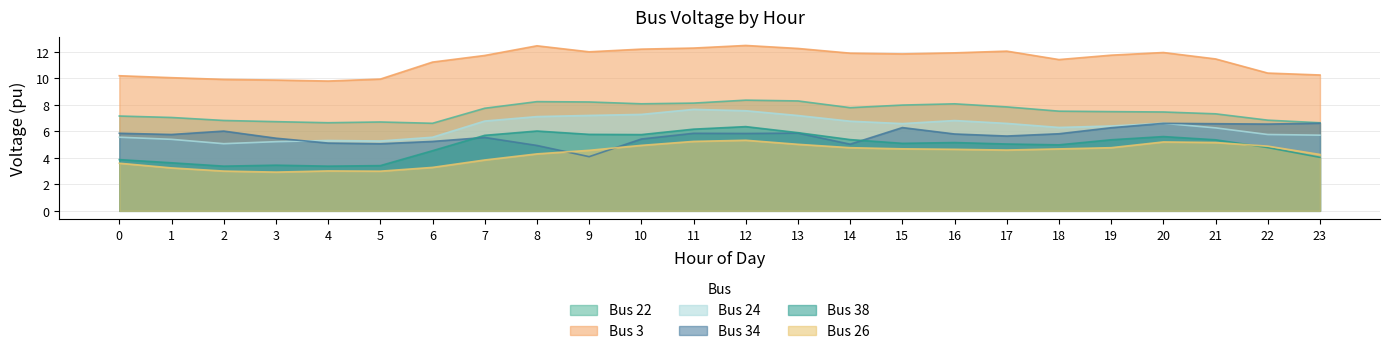

The Bus 38 series shows 9.0 at 21. True or false?

False